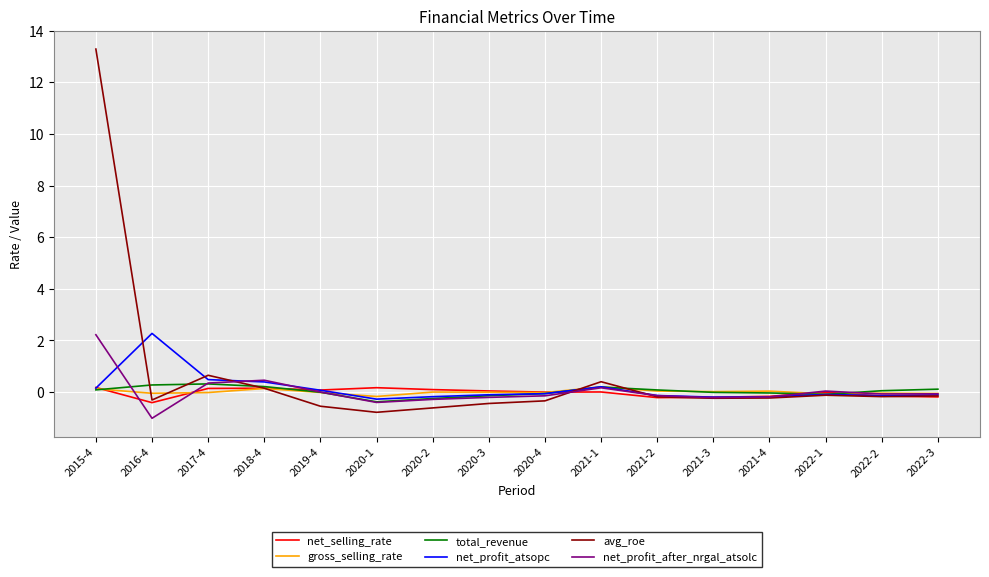

What is the smallest value displayed?

-1.0